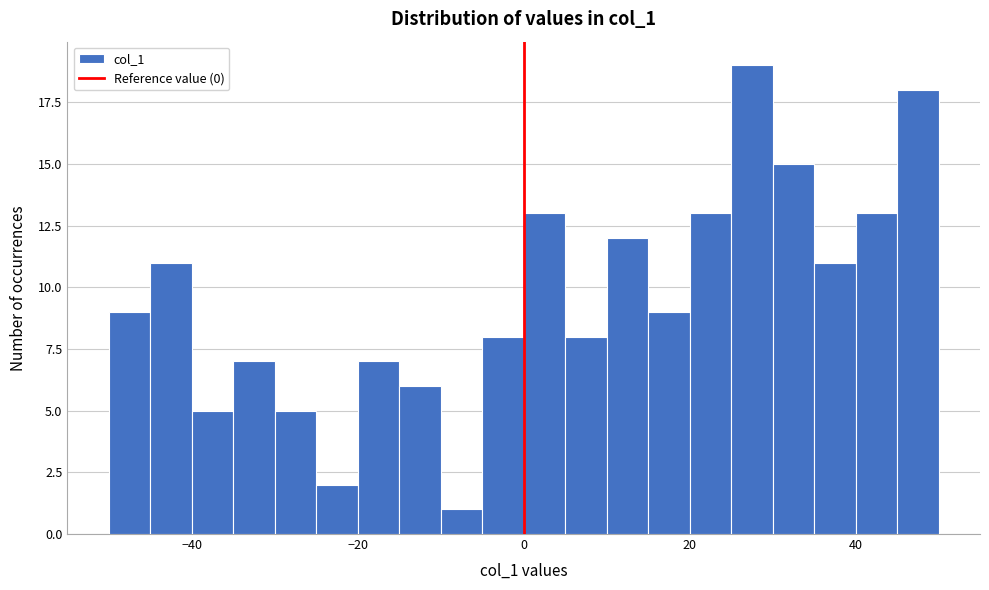

Read against the x-axis, roughly where is the centre of the tallest bar?

28